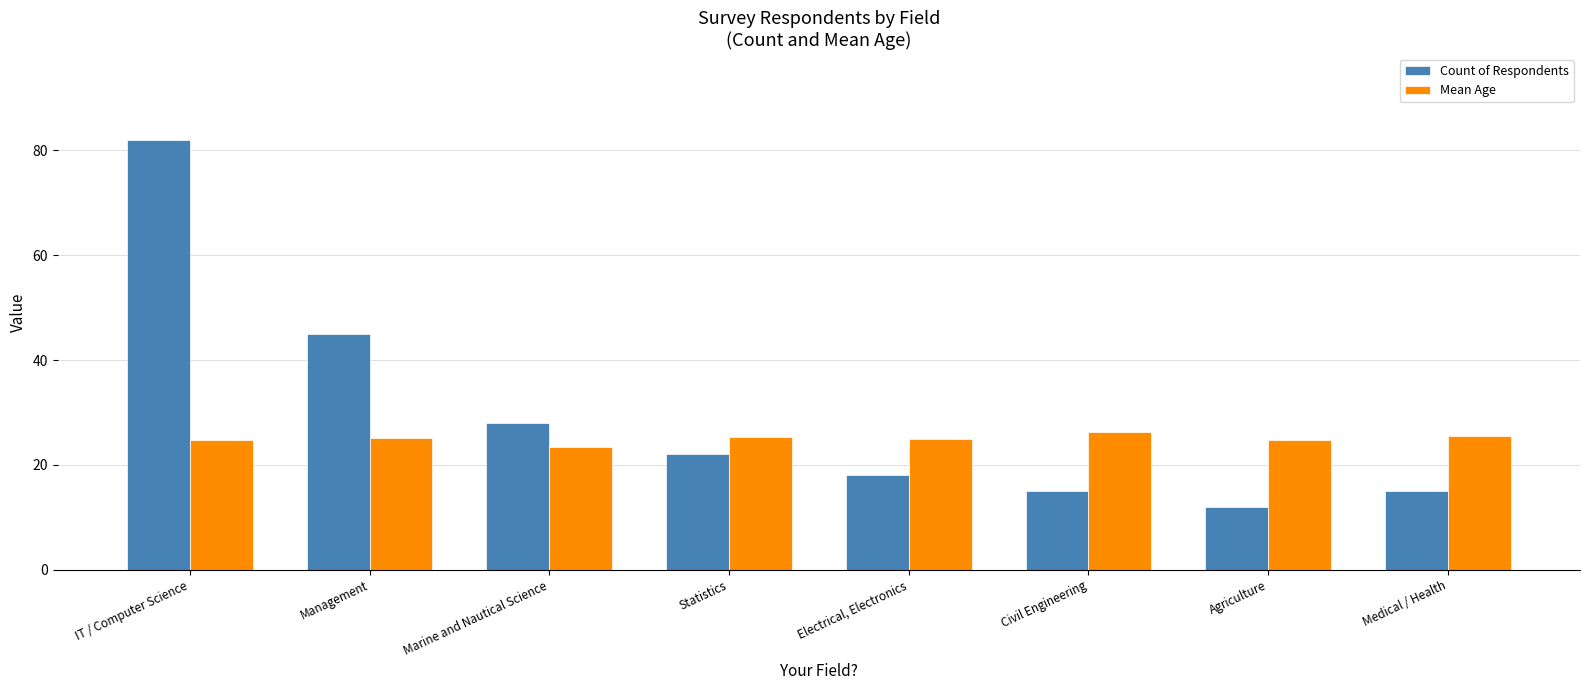

What is the label of the 5th bar from the left?

Electrical, Electronics